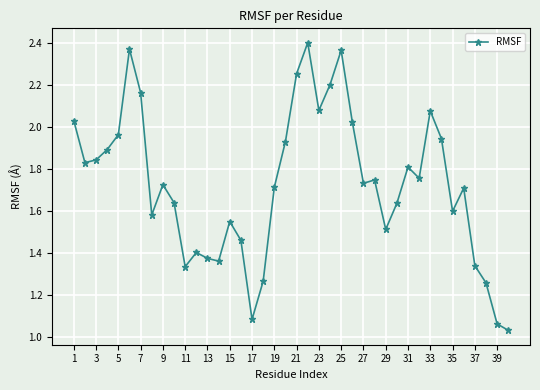

What is the sum of all values?

69.0